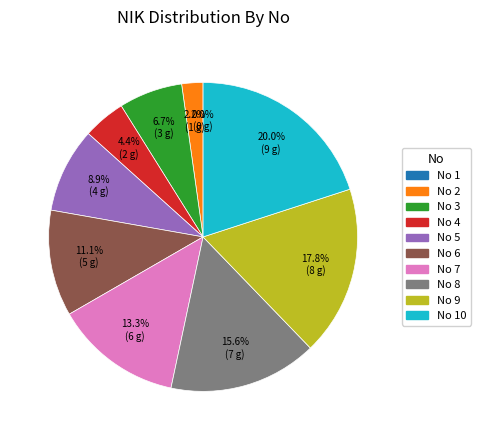

Is there a majority slice in this chart?

No